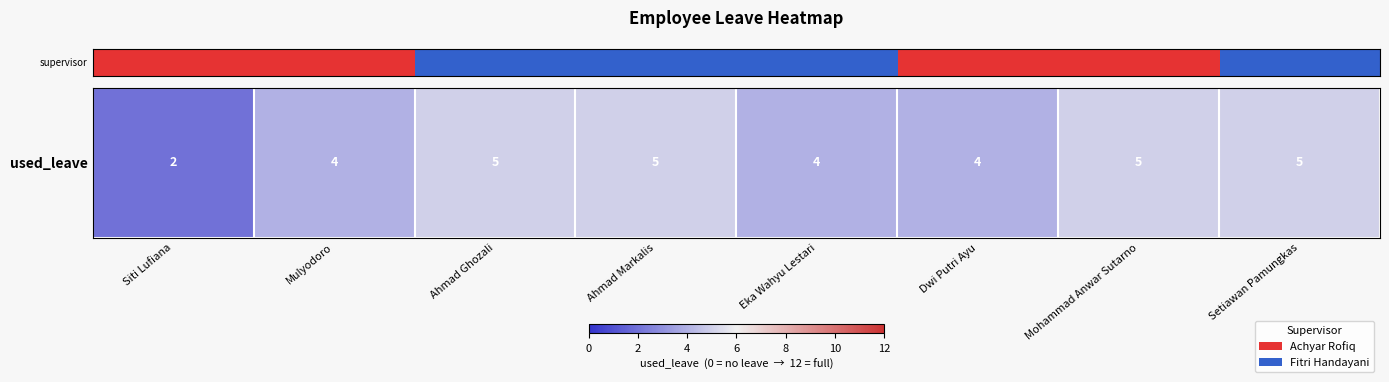

Which category has the highest value across all series?

Ahmad Ghozali